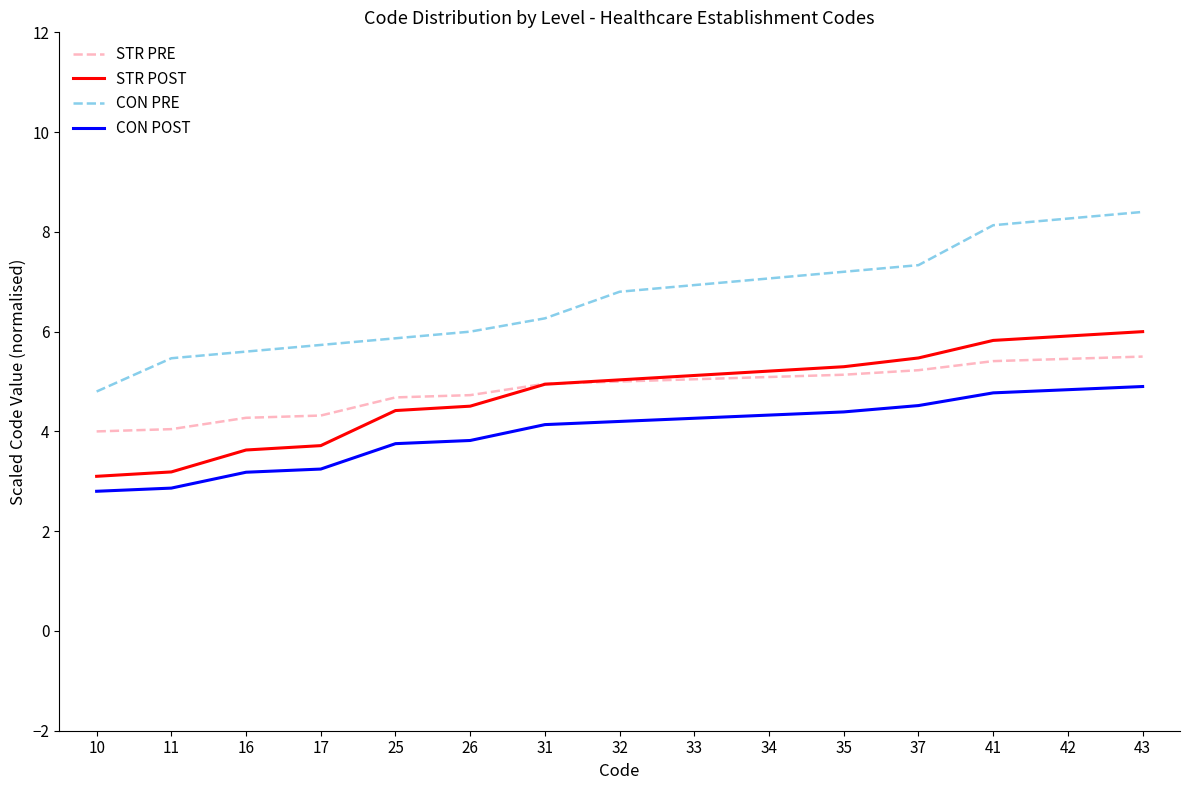

The STR PRE series shows 6.9 at 33. True or false?

False